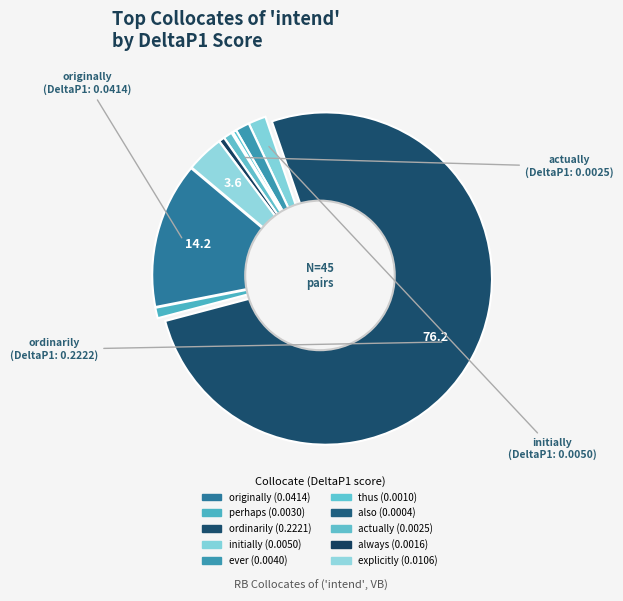

Is there any slice that represents more than half of the pie?

Yes